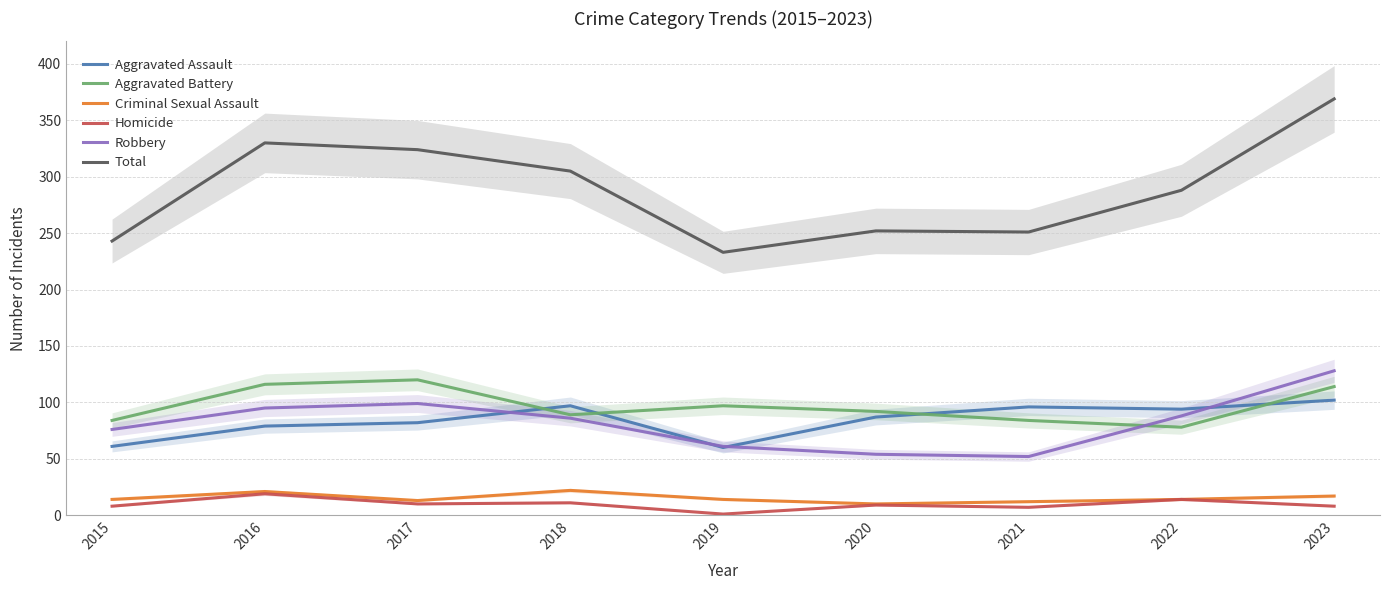

Which series has the largest range (max minus min)?

Total